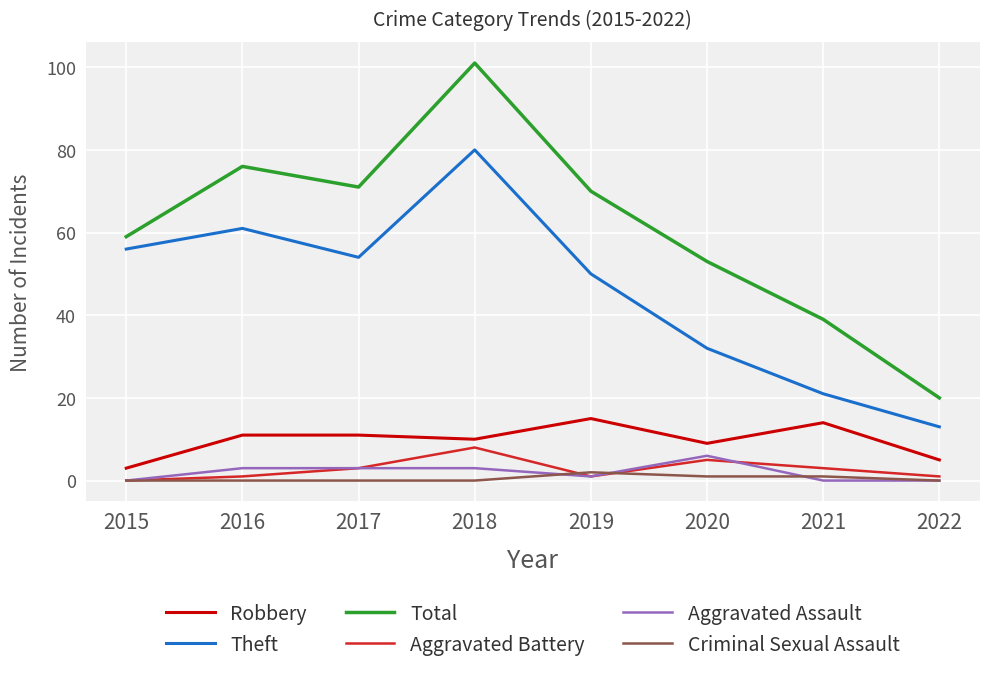

What value does the Aggravated Battery series have at 2022?

1